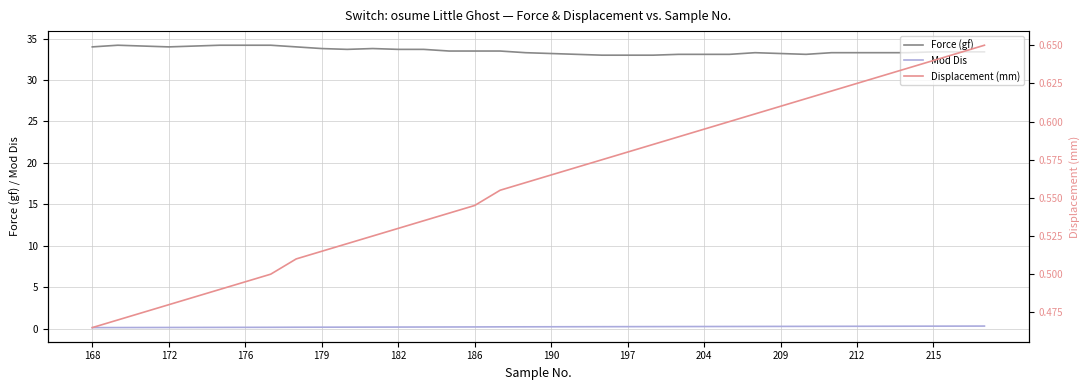

What is the minimum value for Force (gf)?

33.0